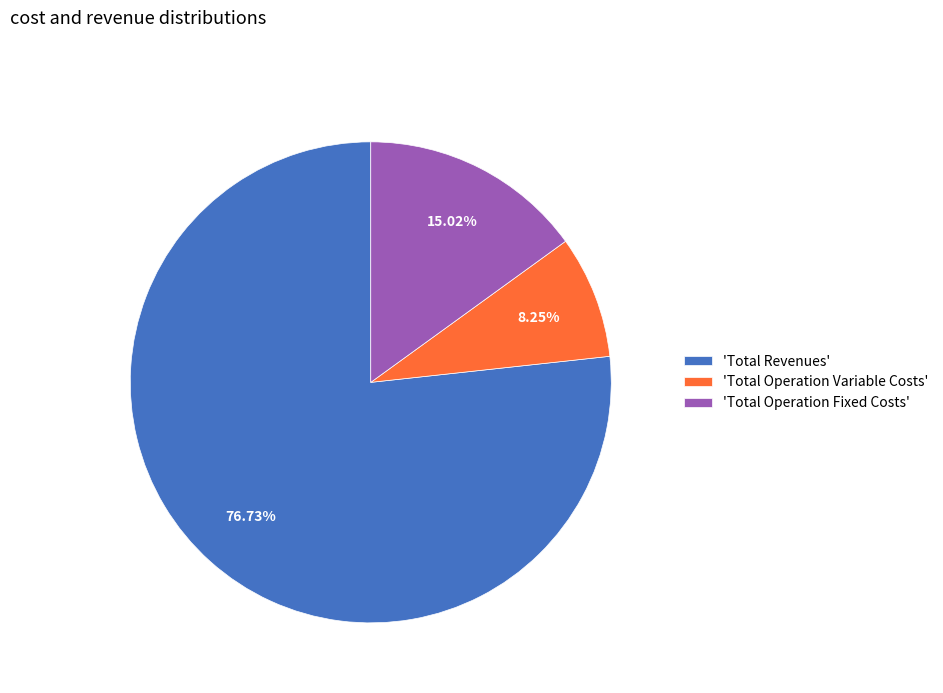

What is the largest slice in the pie chart?

'Total Revenues'